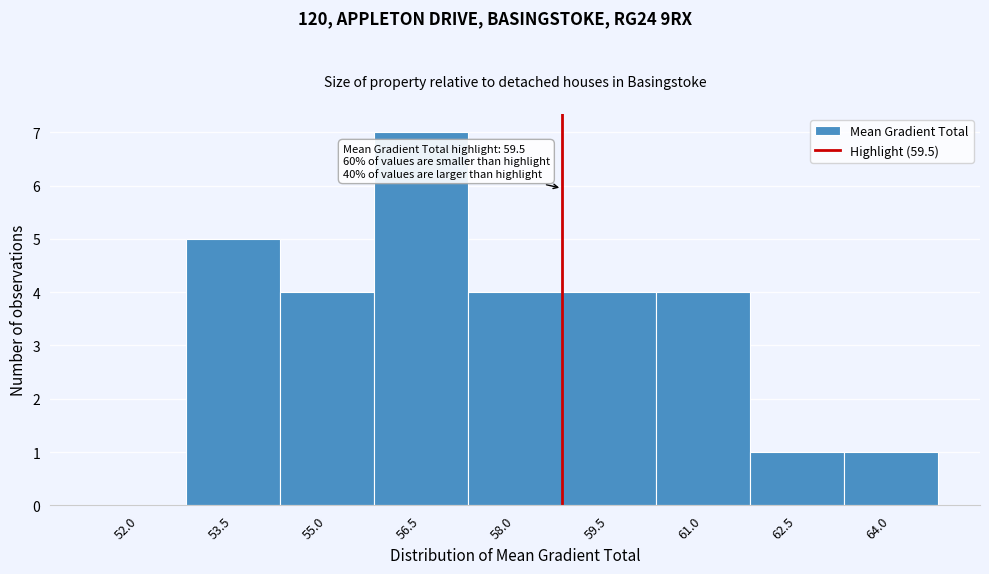

Reading right to left, list all the values displayed in this chart.

64.0=1	62.5=1	61.0=4	59.5=4	58.0=4	56.5=7	55.0=4	53.5=5	52.0=0